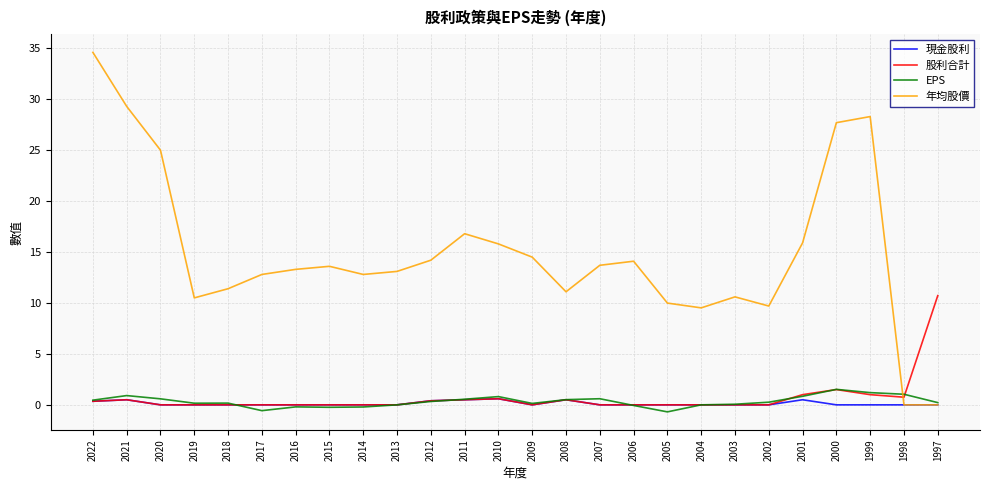

What is the difference between the maximum and second lowest values in the 年均股價 series?

34.6